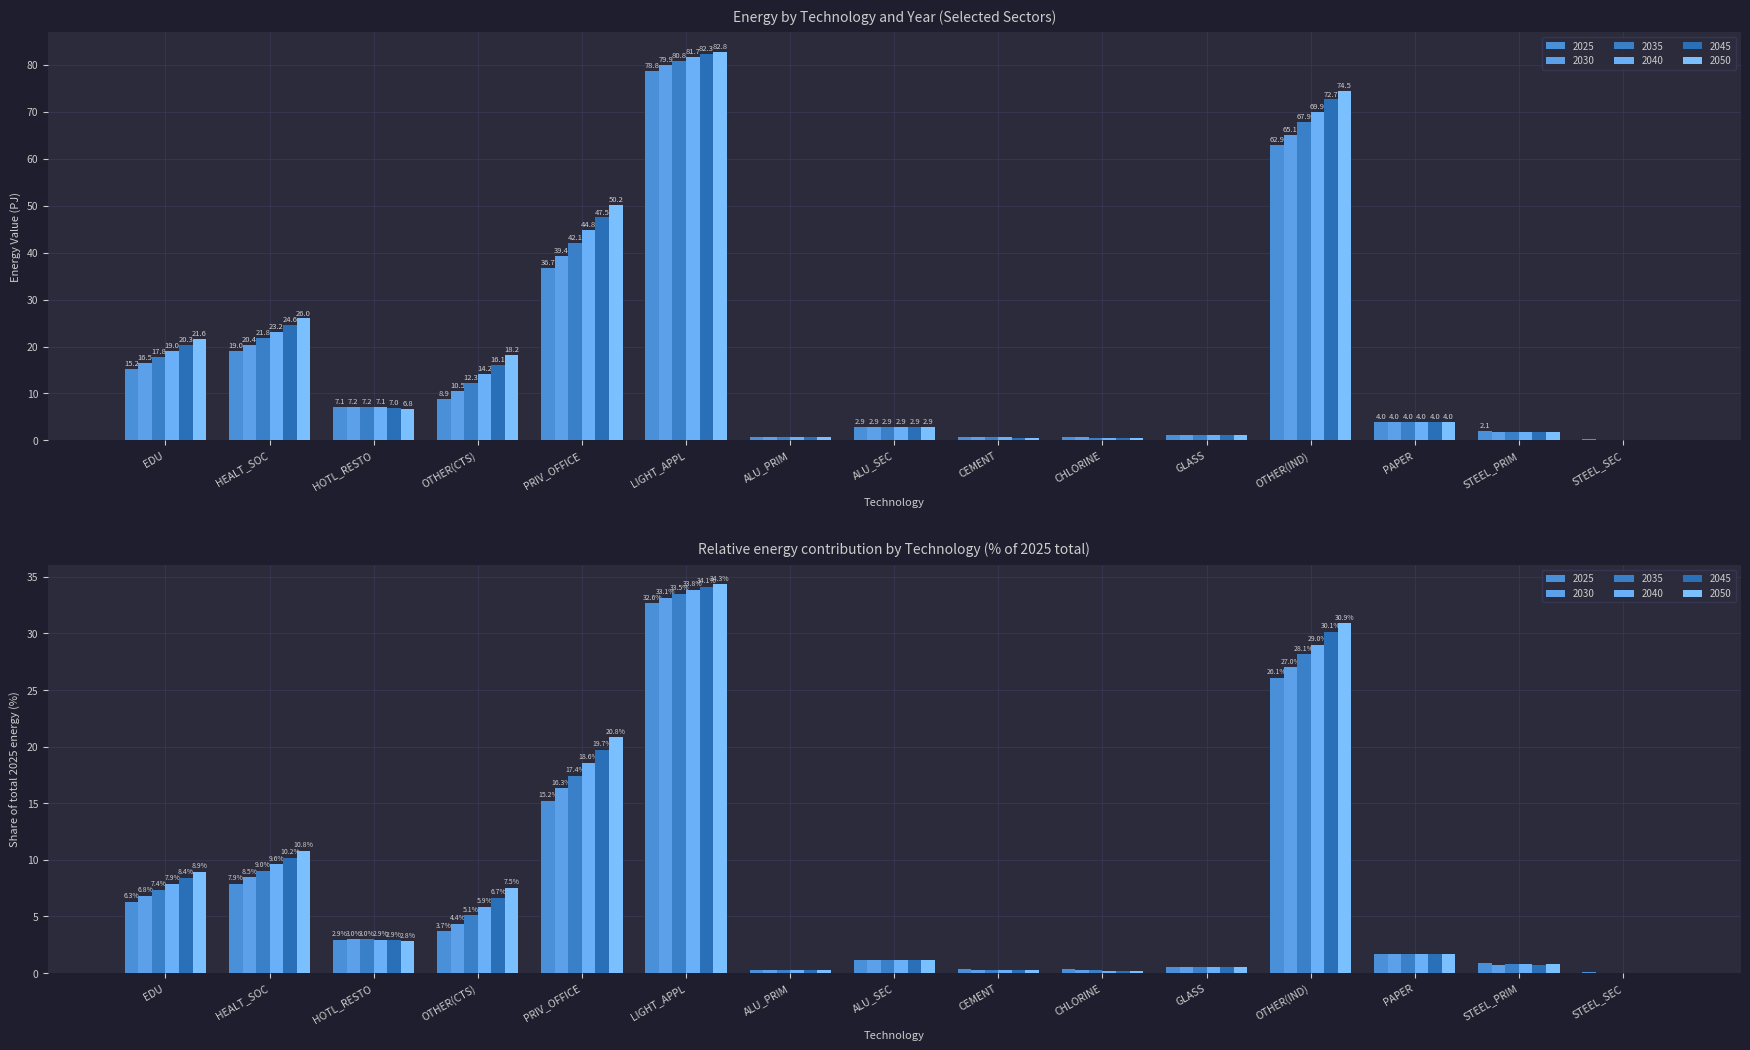

At which category is the sum across all series the highest?

LIGHT_APPL